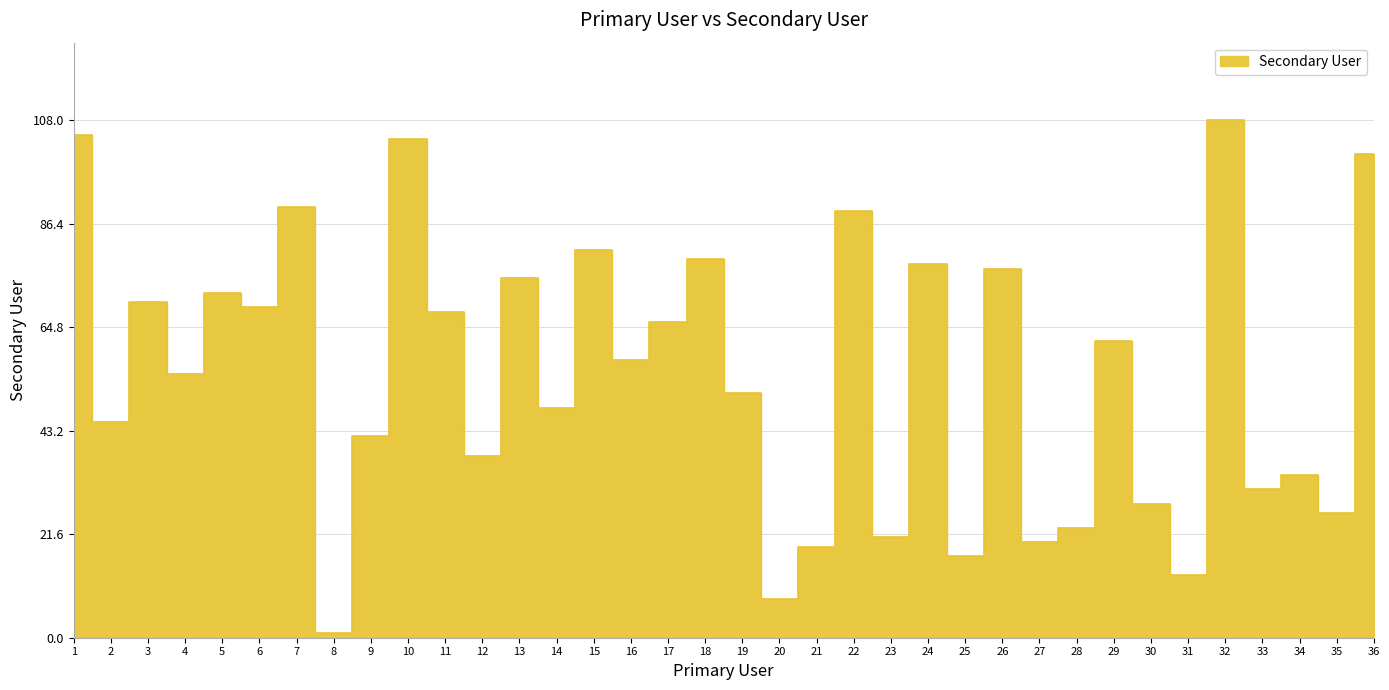

What is the average value?

55